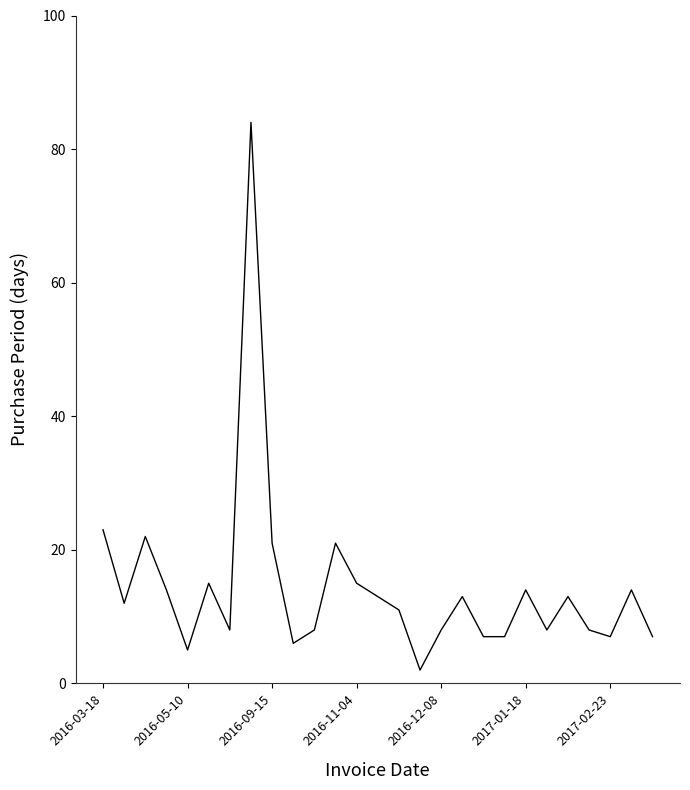

What is the difference between the maximum and minimum values?

82